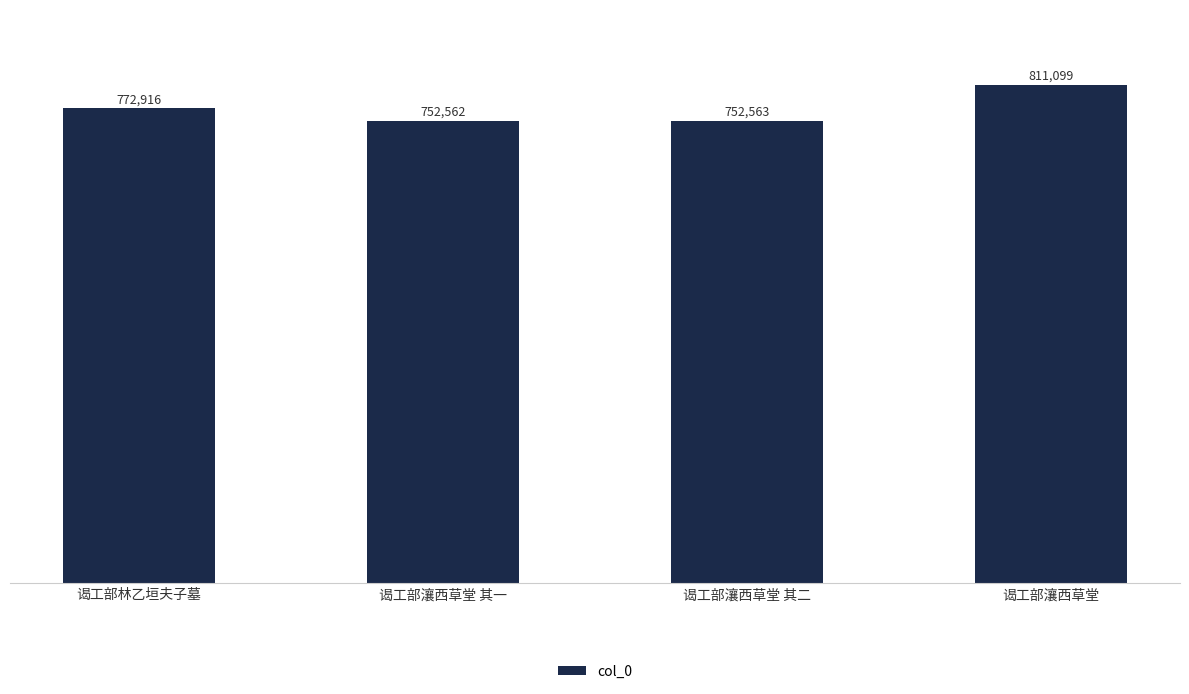

List the labels in order of value, largest first.

谒工部瀼西草堂, 谒工部林乙垣夫子墓, 谒工部瀼西草堂 其二, 谒工部瀼西草堂 其一